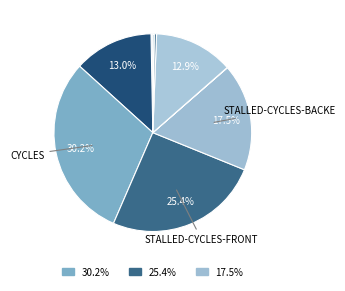

How many segments does this pie chart have?

10